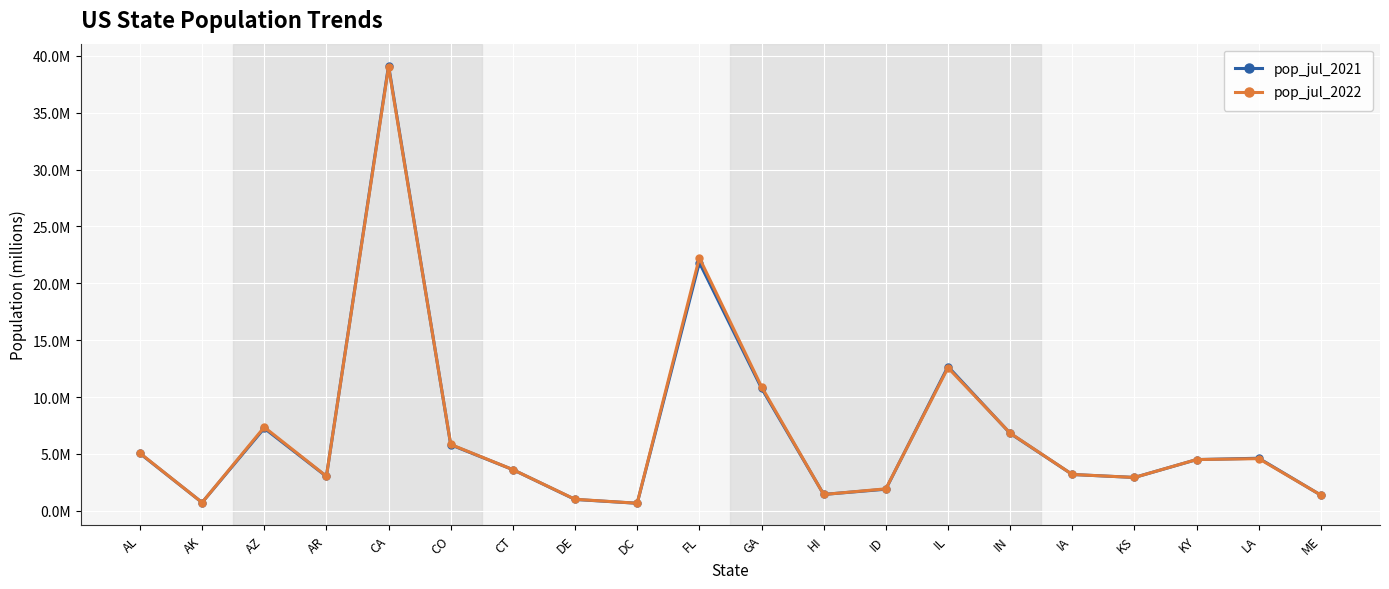

What are all the series names shown in the legend?

pop_jul_2021, pop_jul_2022